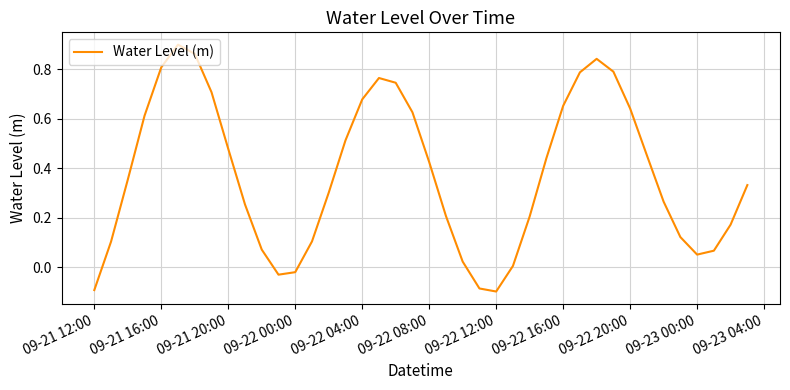

How many distinct data groups are displayed?

1